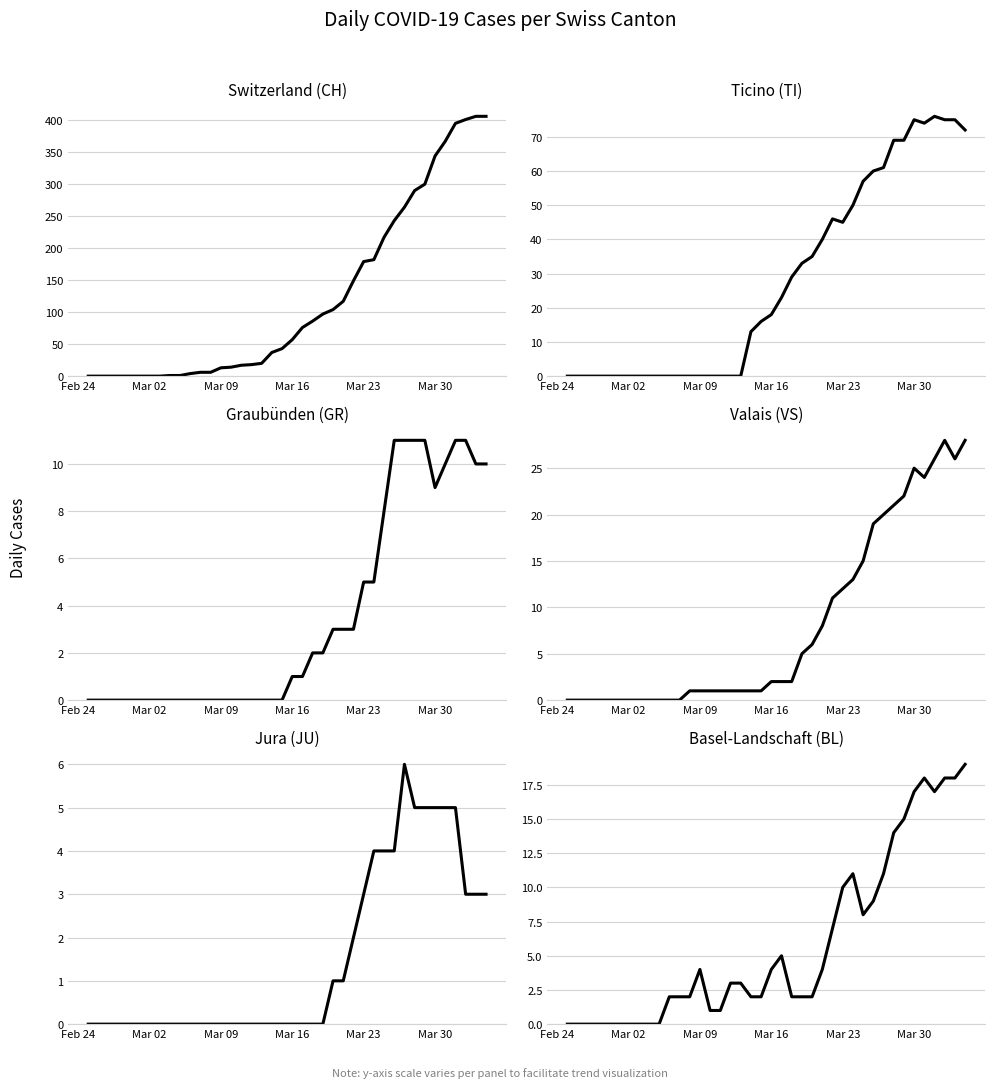

How many times do Basel-Landschaft (BL) and Graubünden (GR) cross each other?

1